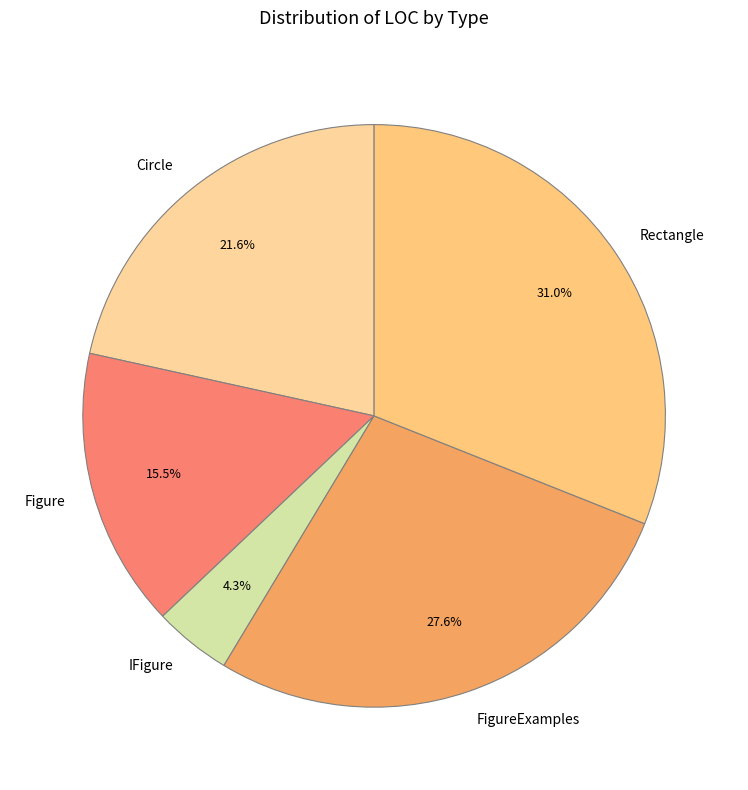

Rank the categories by value from lowest to highest.

IFigure, Figure, Circle, FigureExamples, Rectangle